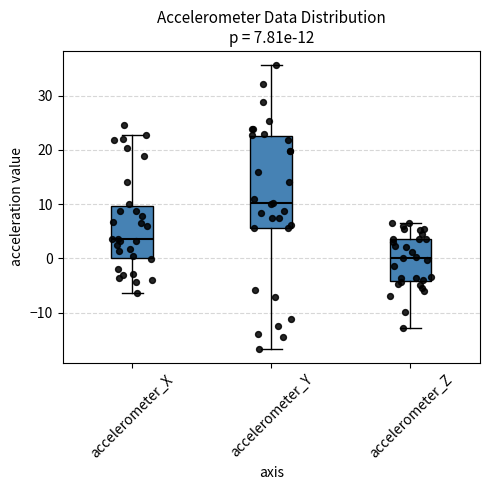

Comparing the boxes themselves (not the whiskers), which one is the tallest?

accelerometer_Y